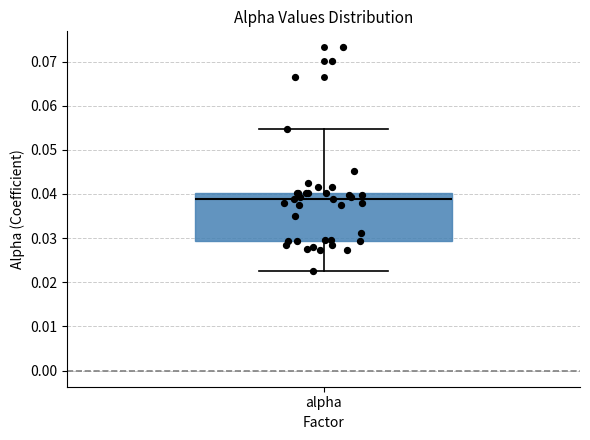

Read this box plot against the y-axis: the position of the median line, the range covered by the box, and the ends of both whiskers. The values are not printed on the chart, so give them approximately, as read against the axis.

median 0.039, box 0.029 to 0.040, whiskers 0.023 to 0.055